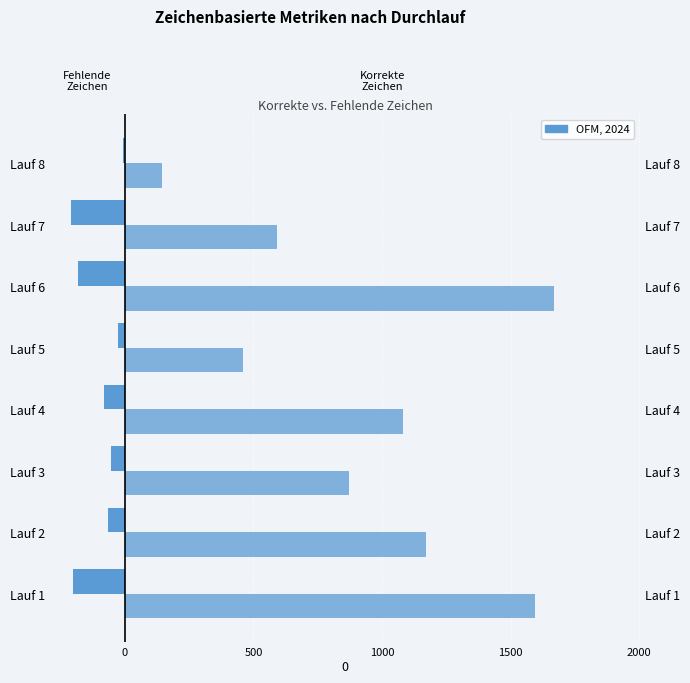

Which series has the widest spread of values?

Korrekte Zeichen